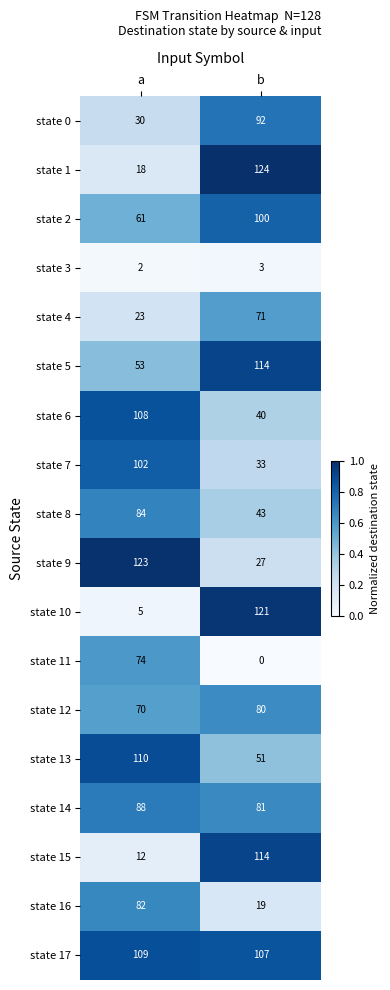

Read the state 12 value at b, to the nearest 5.

80